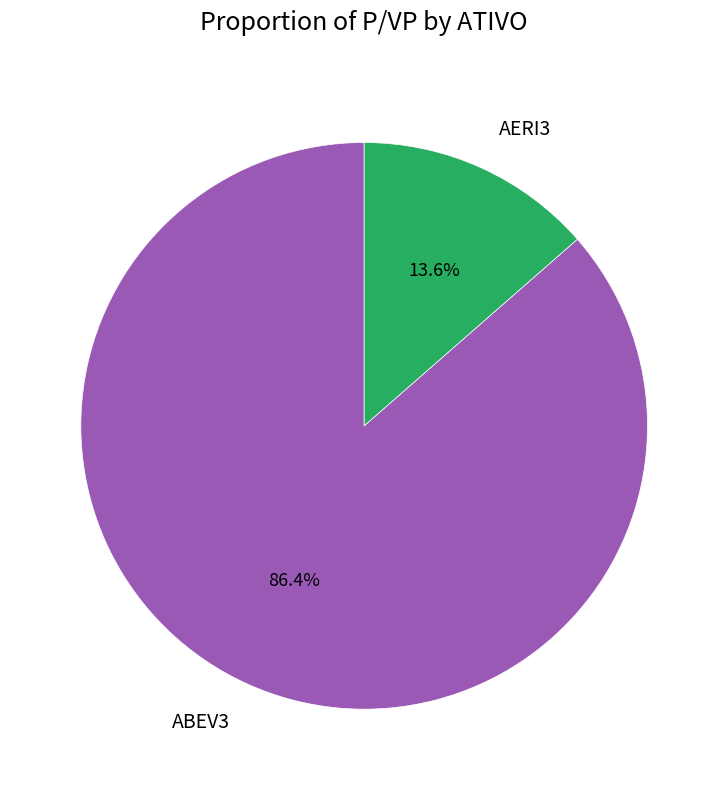

What percentage do ABEV3 and AERI3 together represent?

100.0%